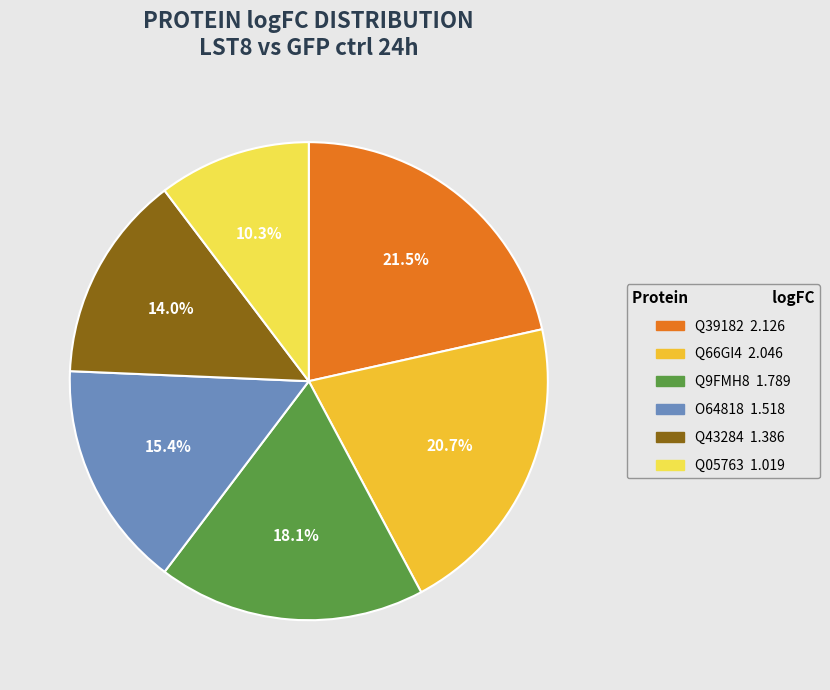

Combined, do Q66GI4 and O64818 account for over 50%?

No